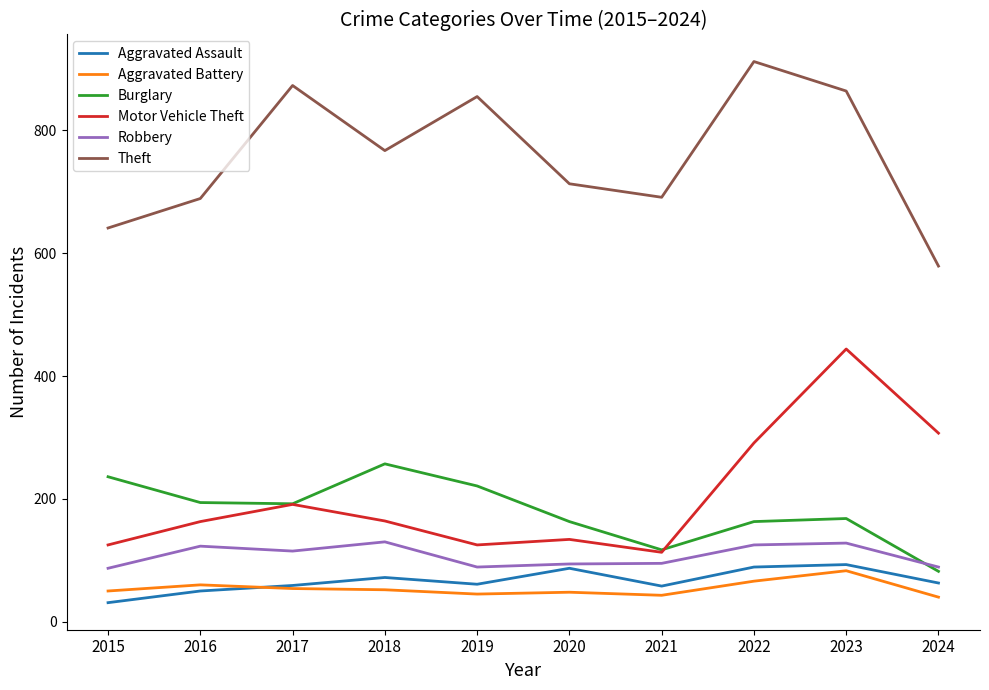

What are all the series names shown in the legend?

Aggravated Assault, Aggravated Battery, Burglary, Motor Vehicle Theft, Robbery, Theft